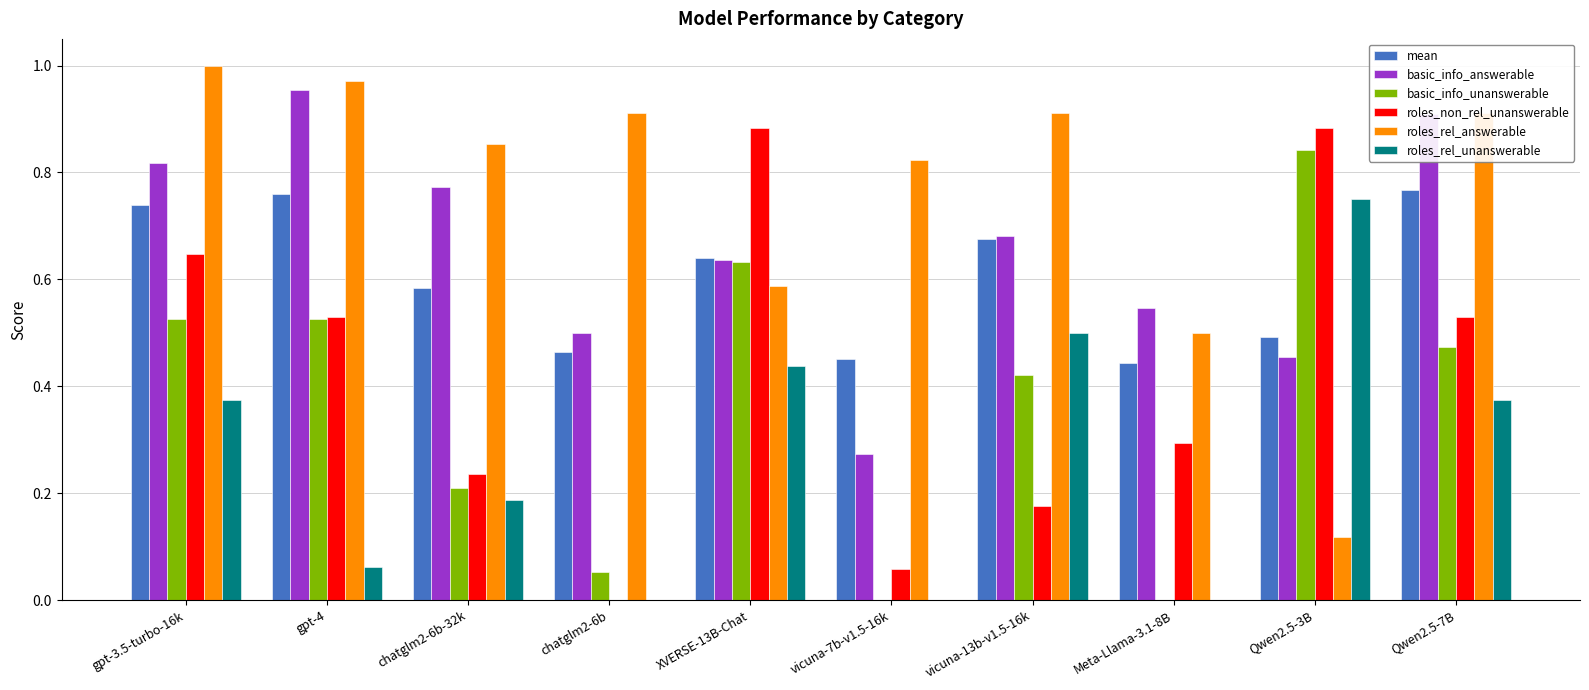

How many mean values are between 0 and 1?

10